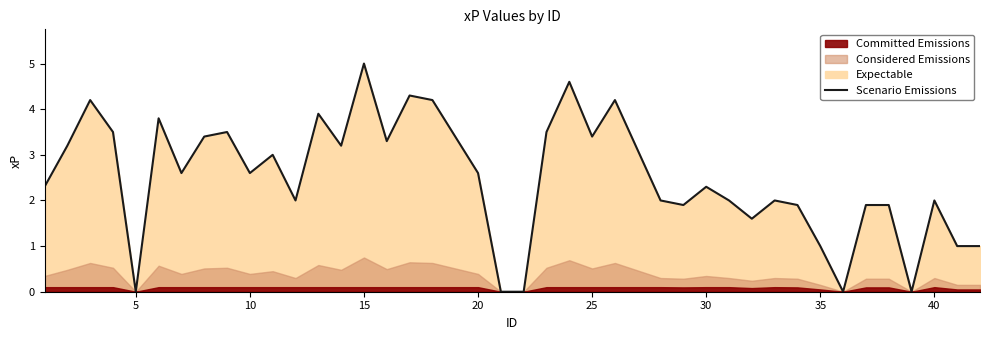

True or false: Scenario Emissions has a value of 4.1 at 10.

False